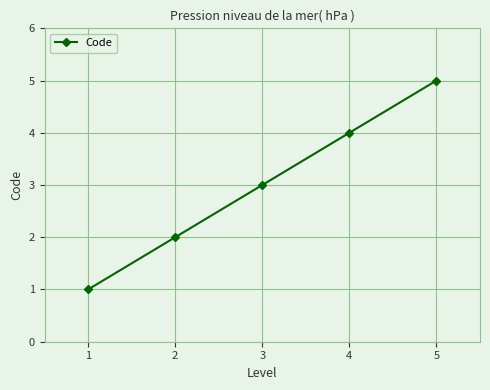

What is the difference between the maximum and minimum values?

4